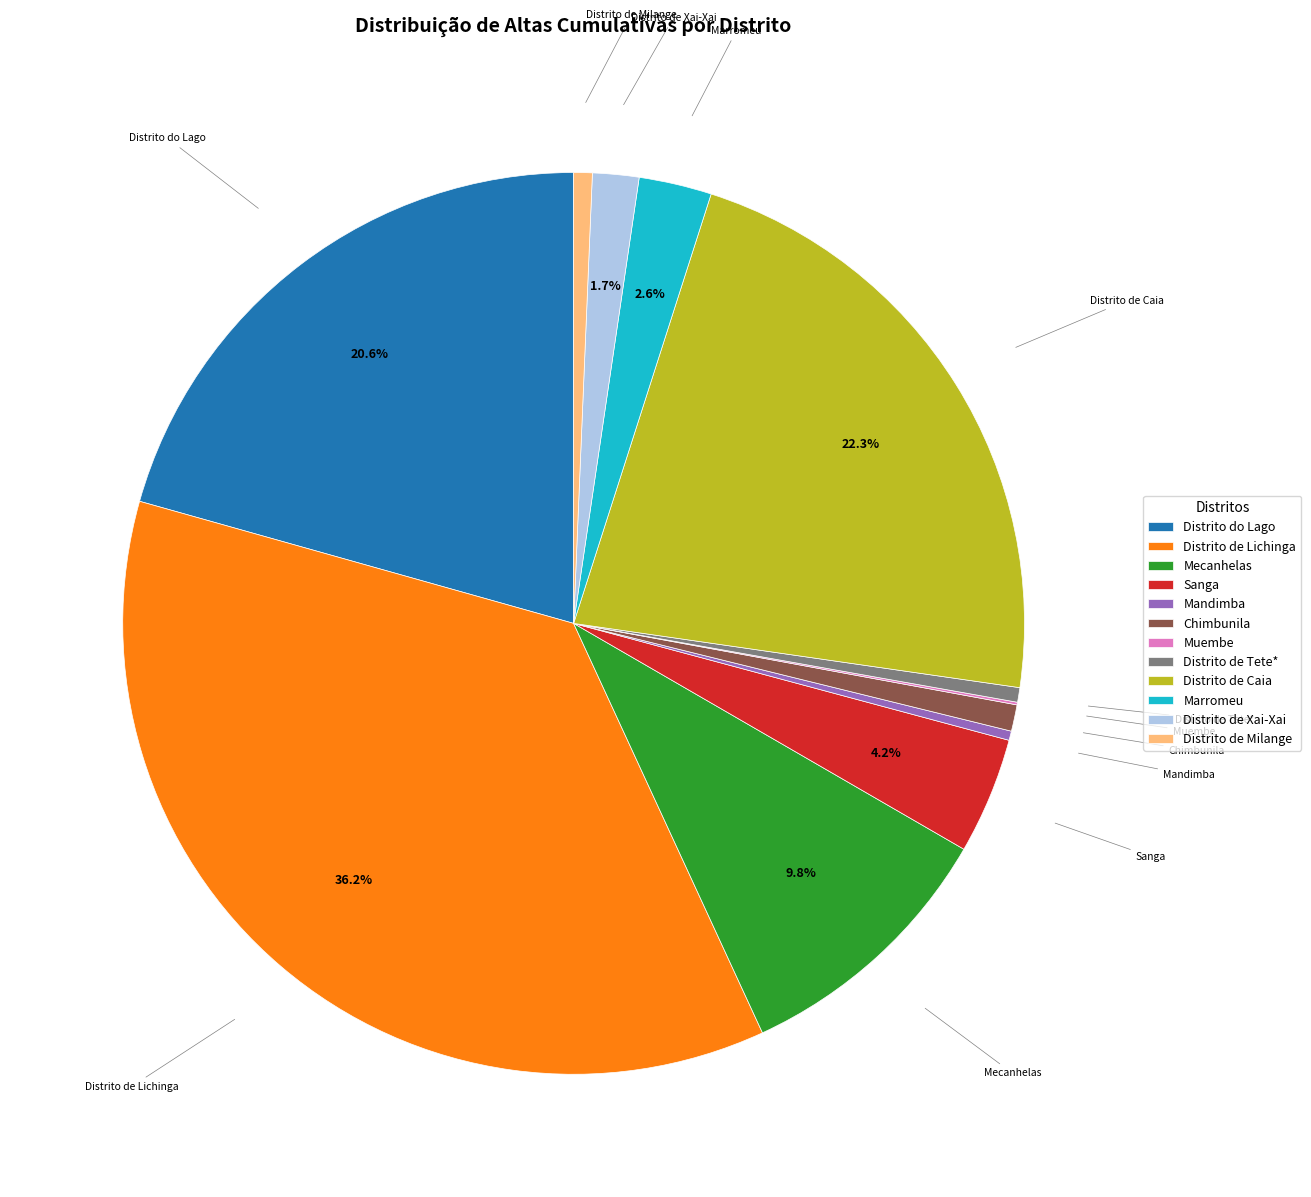

How much of the chart is everything except Mecanhelas?

90.2%